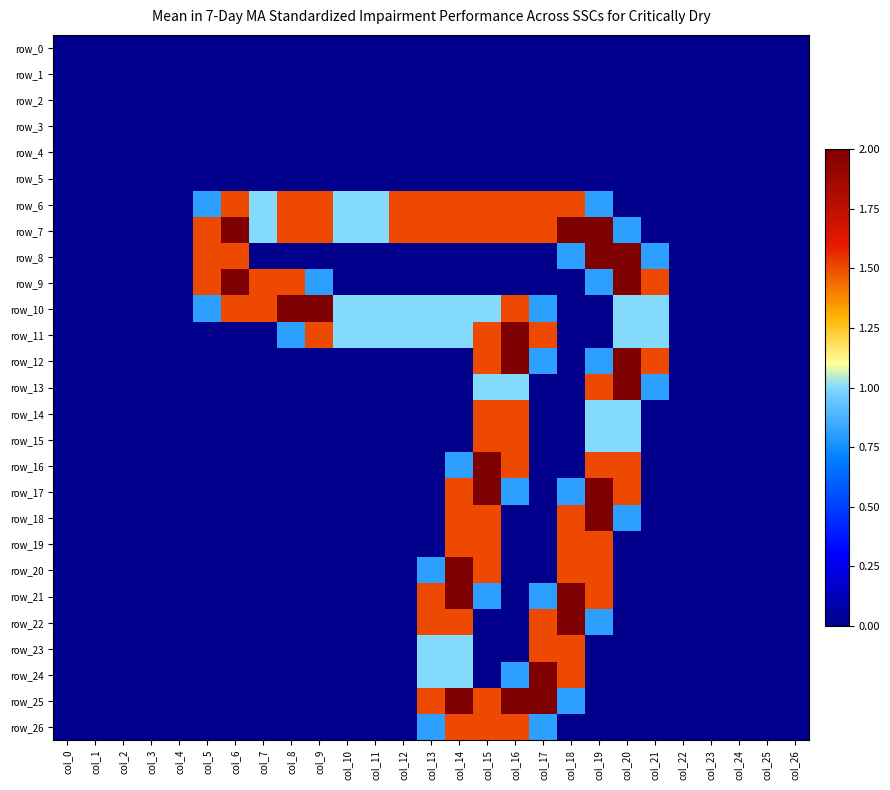

The row_26 series shows -1.0 at col_22. True or false?

False